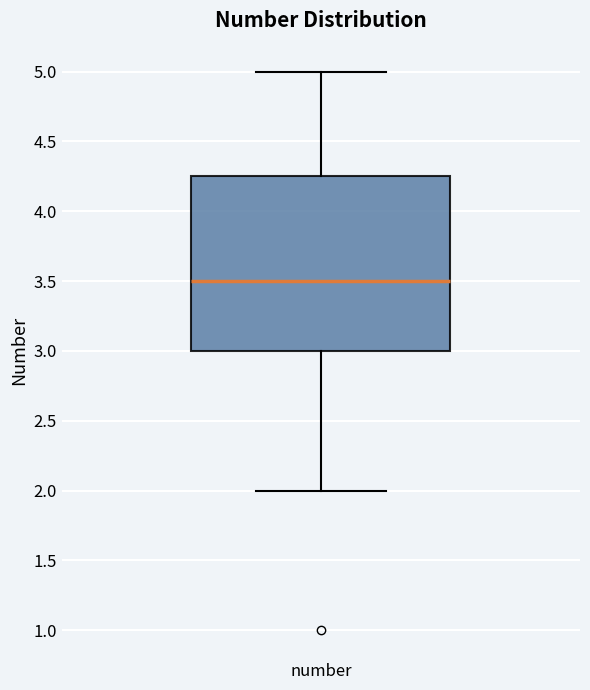

Read this box plot against the y-axis: the position of the median line, the range covered by the box, and the ends of both whiskers. The values are not printed on the chart, so give them approximately, as read against the axis.

median 3.50, box 3.00 to 4.25, whiskers 2.00 to 5.00